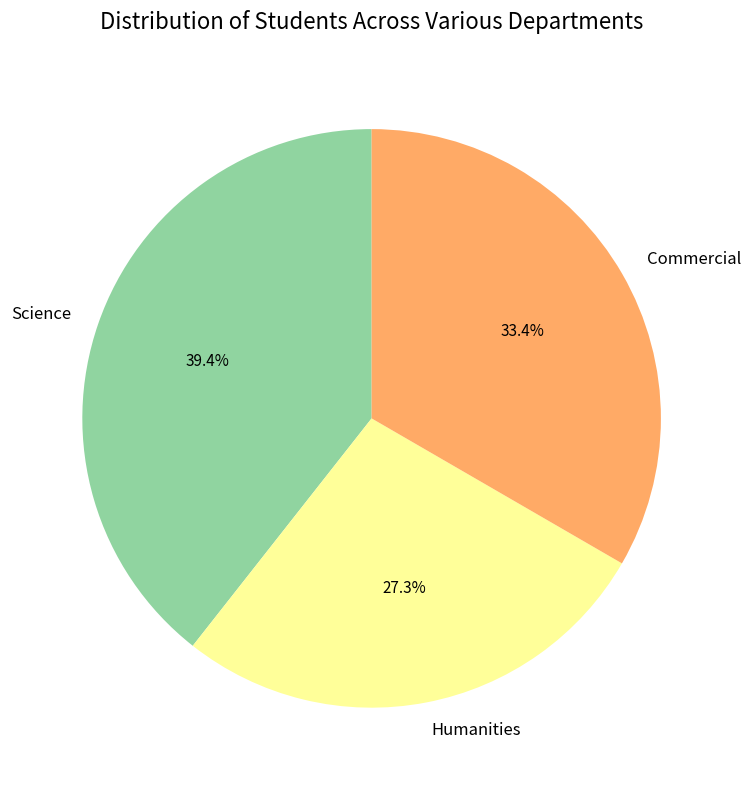

To the nearest percent, what is the average slice percentage?

33%